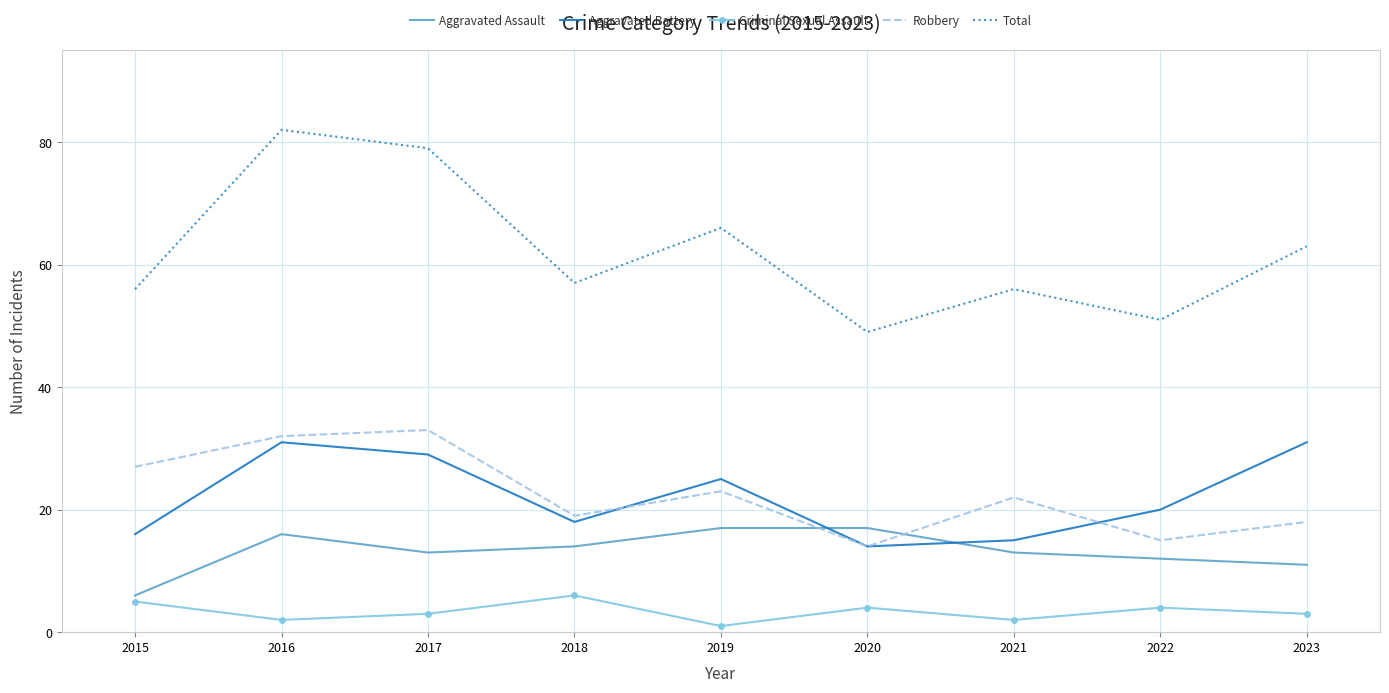

What is the approximate value of Total at 2020, to the nearest 5?

50